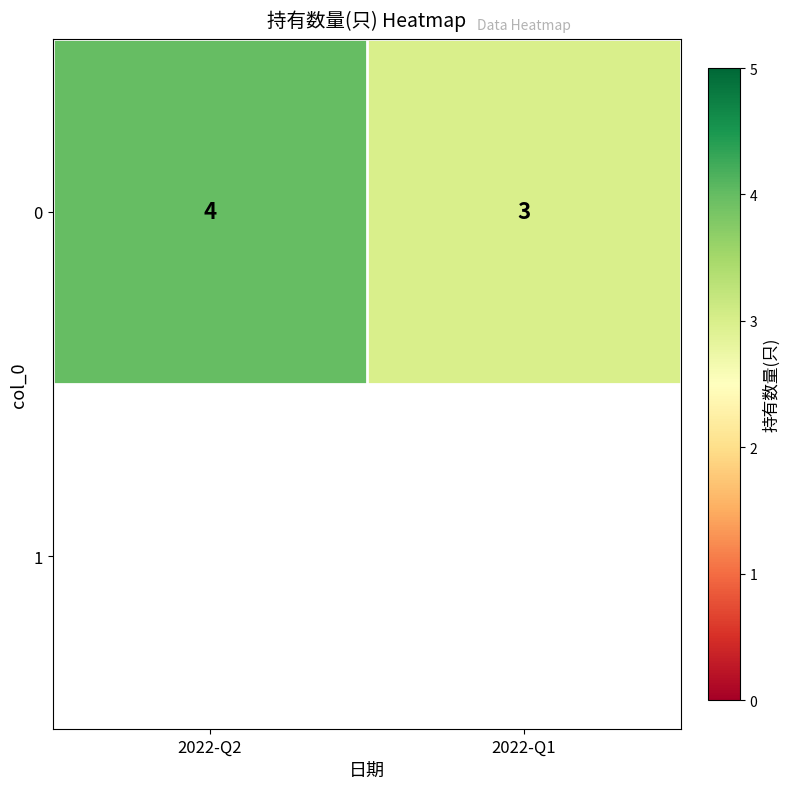

What value does the data have at 2022-Q2?

4